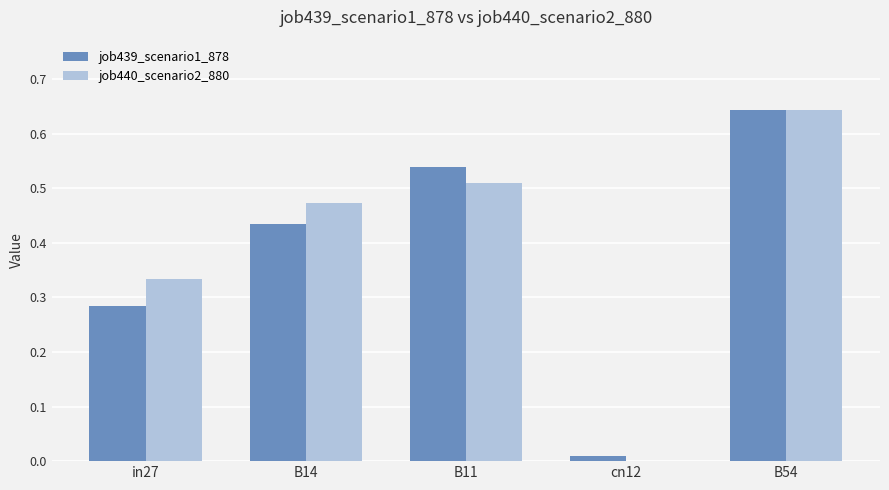

Between B14 and B54, which series saw the biggest shift?

job439_scenario1_878